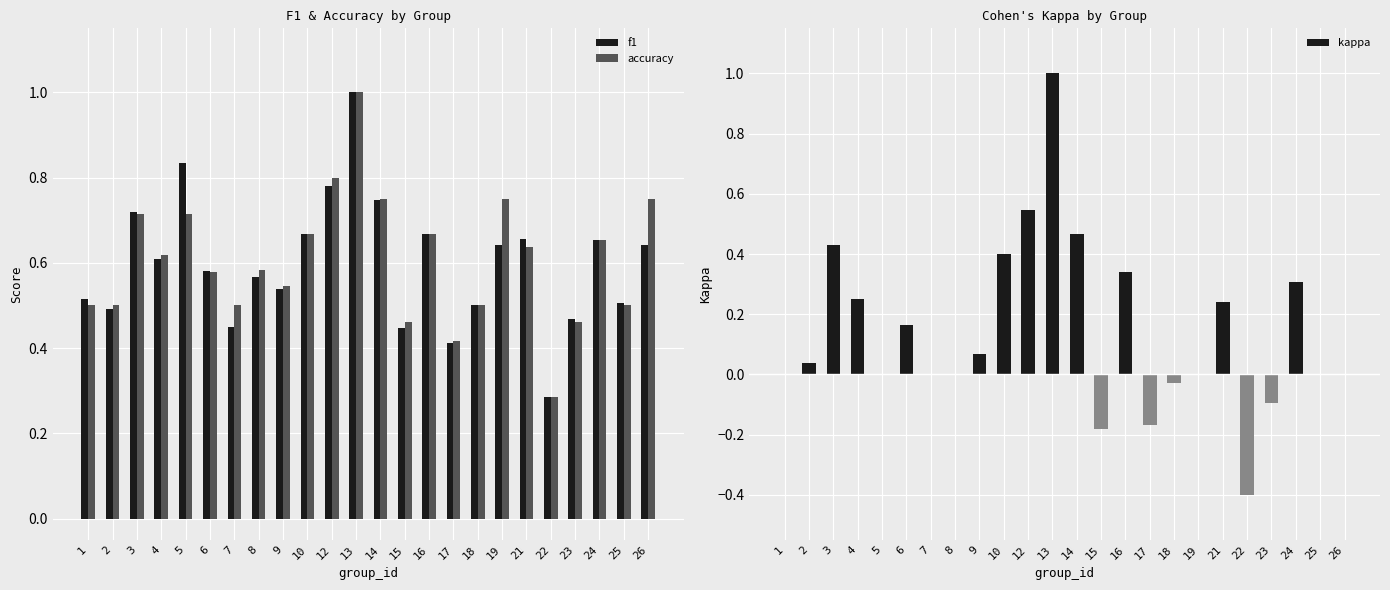

The value of f1 at 19 is 0.2. True or false?

False